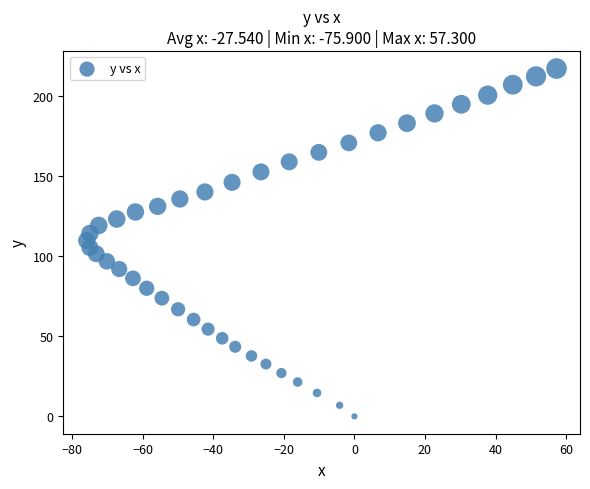

What is the range of Y values (max minus min)?

217.0